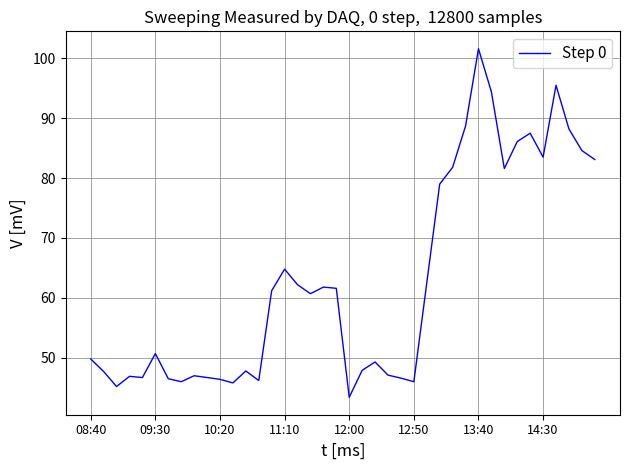

What is the difference between the maximum and minimum values?

58.2